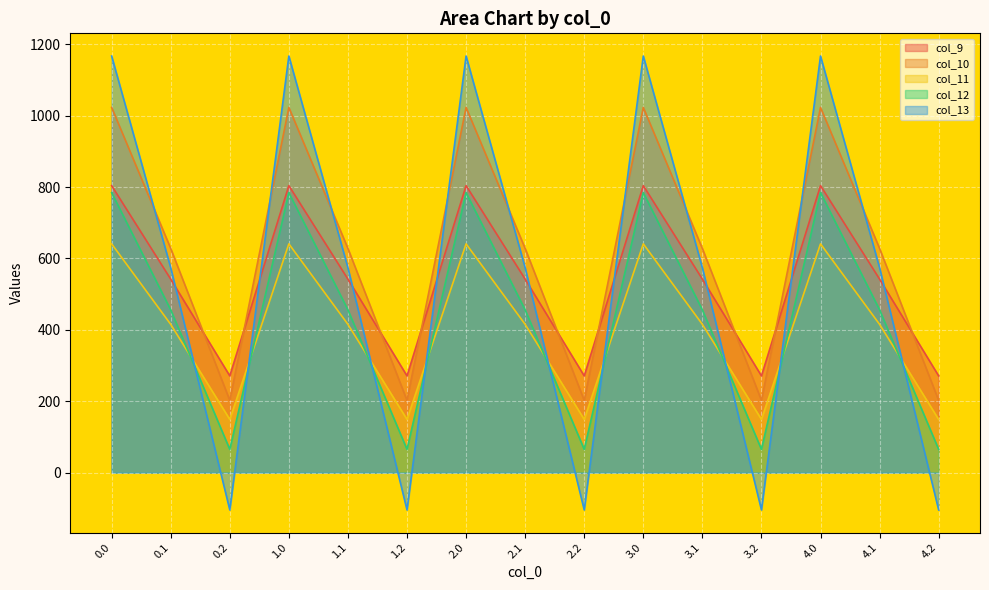

What is the sum of all col_10 values?

9269.1